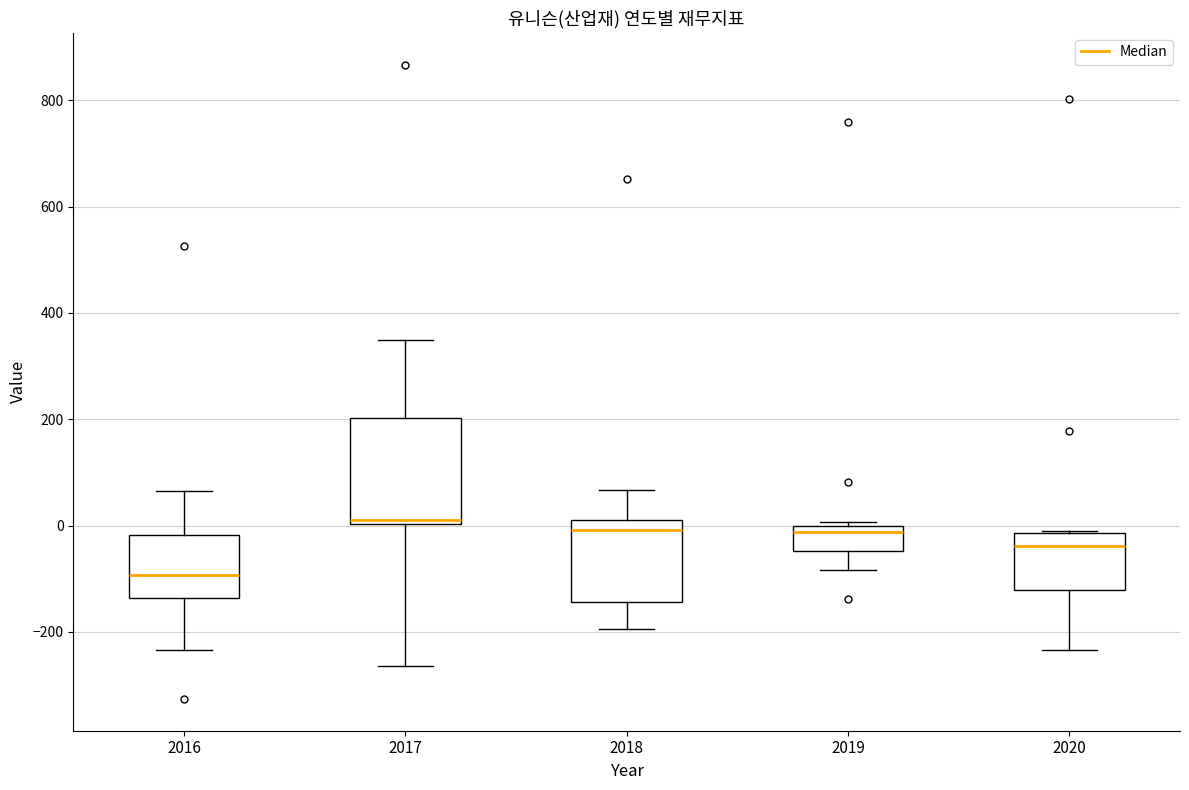

Where does the upper whisker of the box at x = 2016 end on the y-axis? The values are not printed on the chart, so give them approximately, as read against the axis.

60